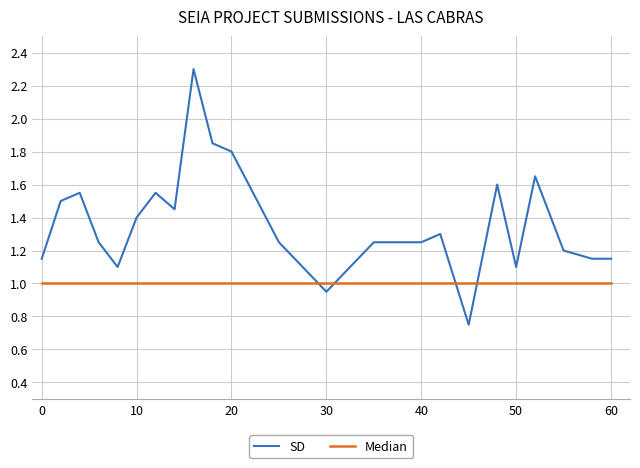

Rank the series by their average value, from lowest to highest.

Median, SD